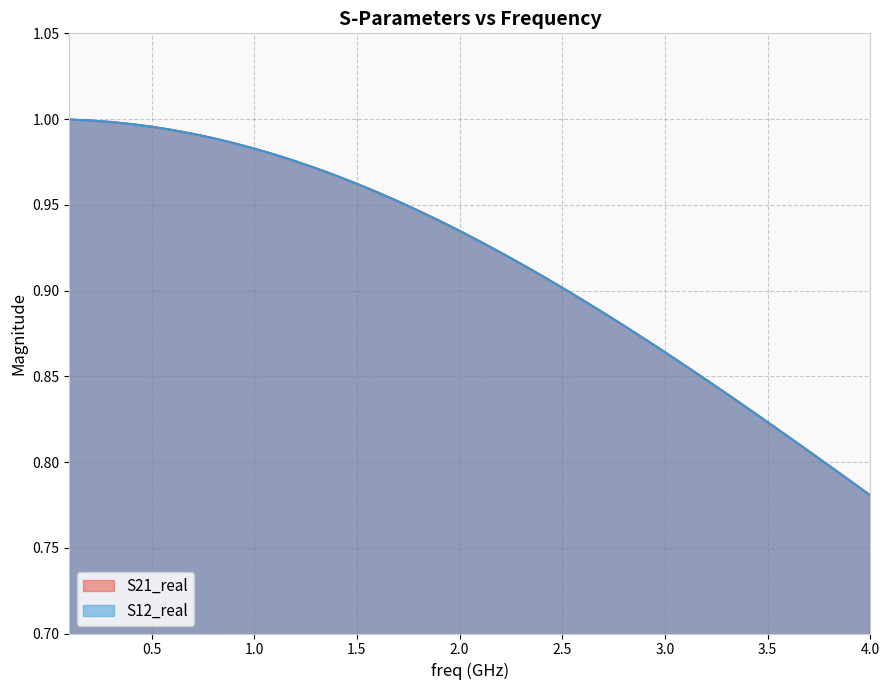

True or false: S21_real has a value of 0.3 at 31.

False